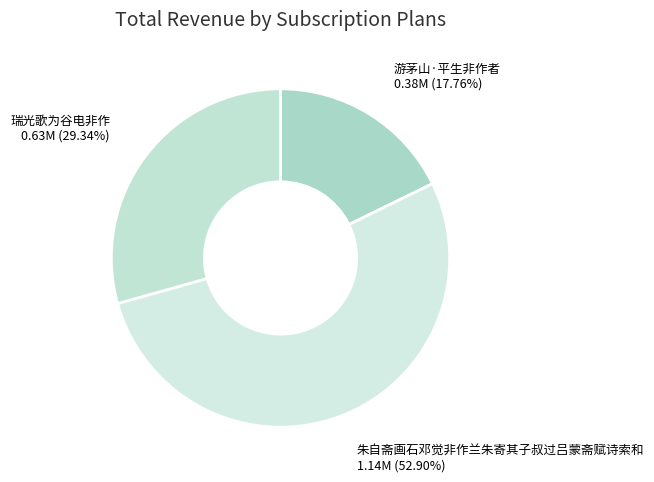

What percentage is the 游茅山·平生非作者 slice, to the nearest percent?

18%